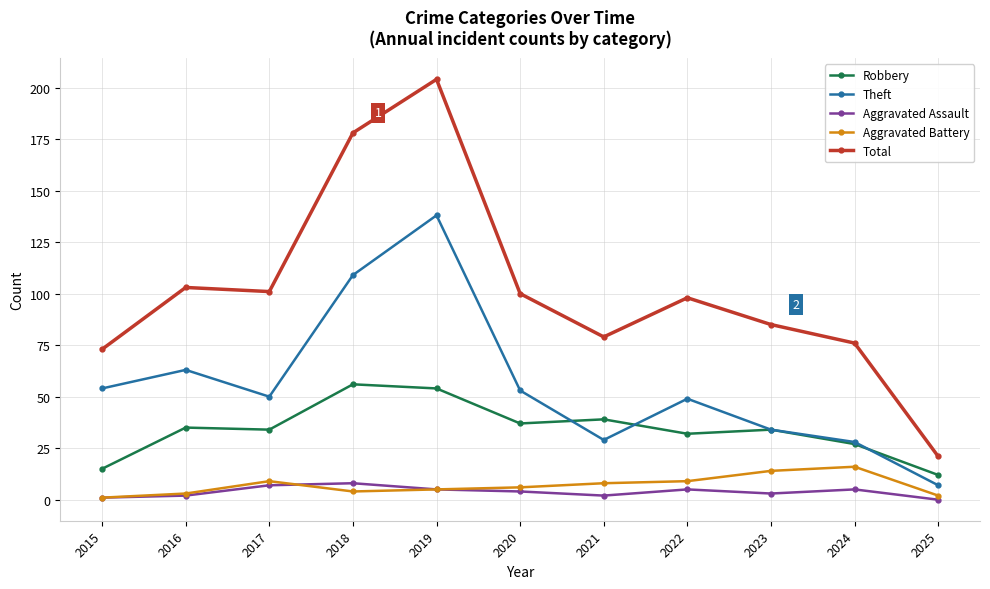

Reading left to right, what are all the values shown in this chart?

Robbery: 15	35	34	56	54	37	39	32	34	27	12
Theft: 54	63	50	109	138	53	29	49	34	28	7
Aggravated Assault: 1	2	7	8	5	4	2	5	3	5	0
Aggravated Battery: 1	3	9	4	5	6	8	9	14	16	2
Total: 73	103	101	178	204	100	79	98	85	76	21